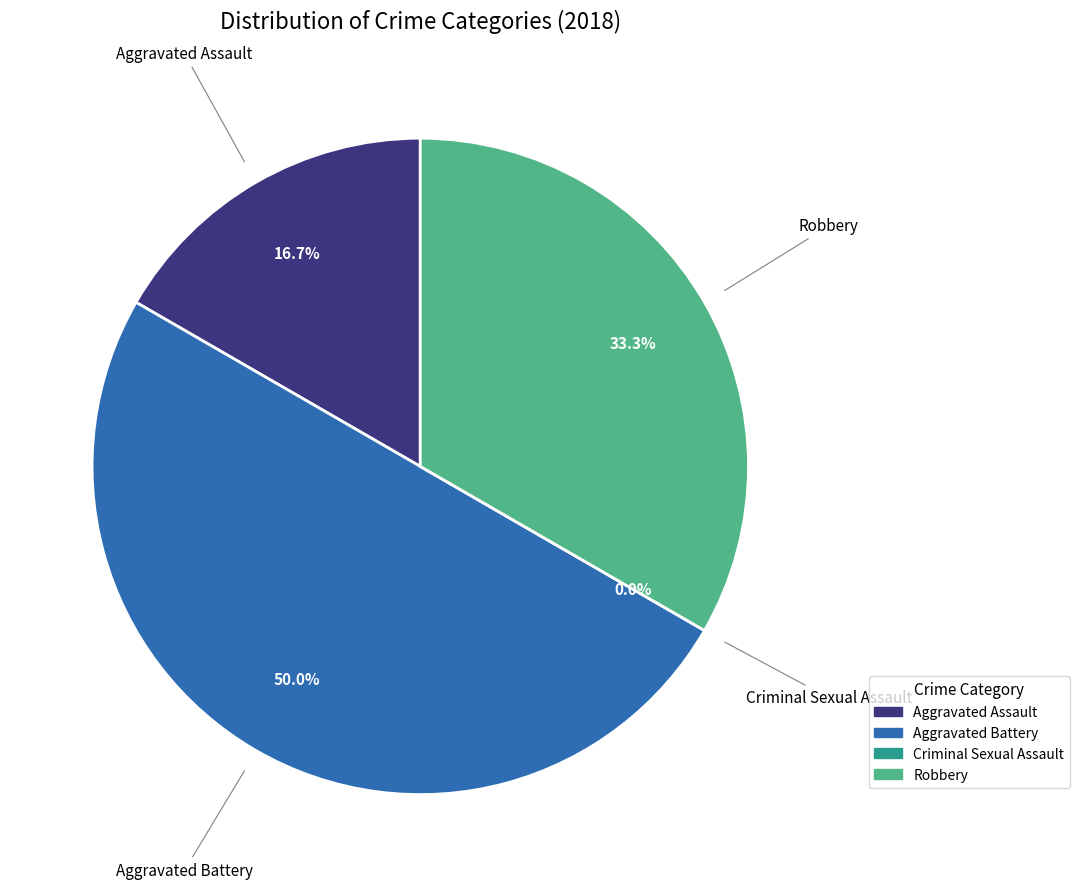

Is it true that Aggravated Battery is 50% of the pie?

True